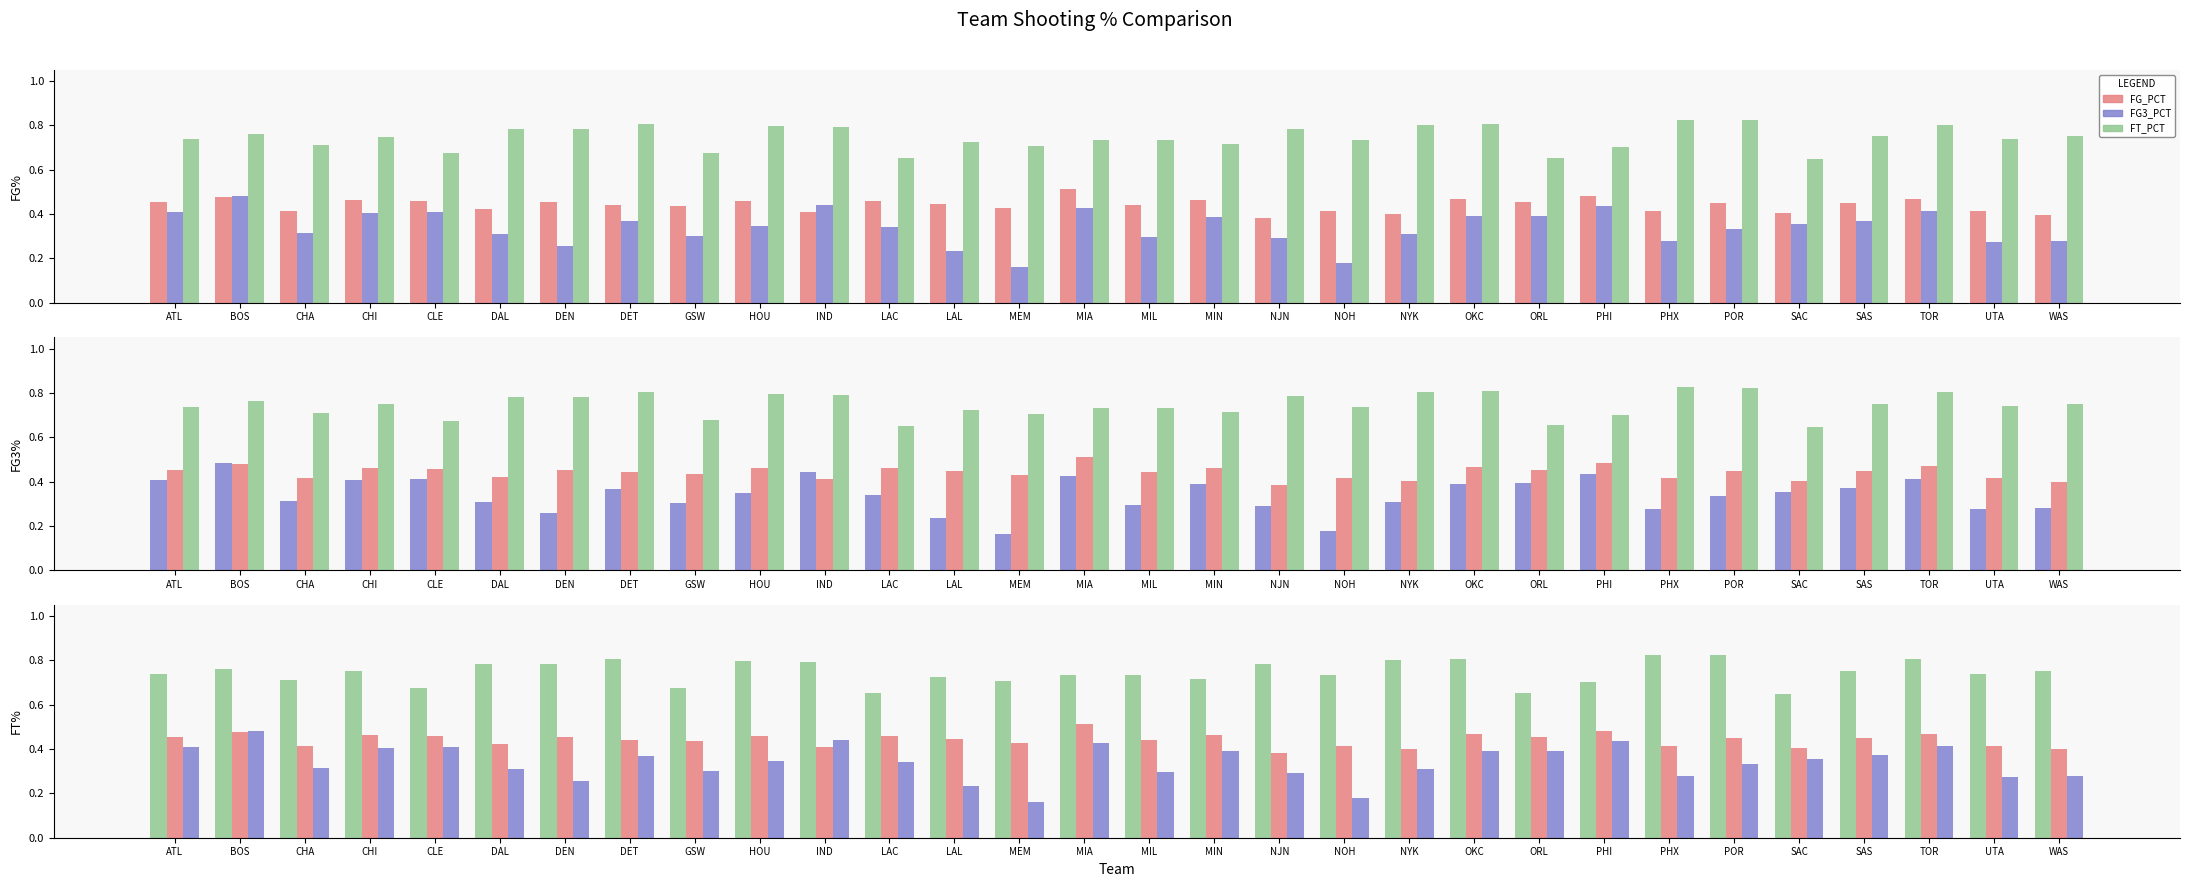

What is the difference between the highest and lowest values at MIA?

0.3